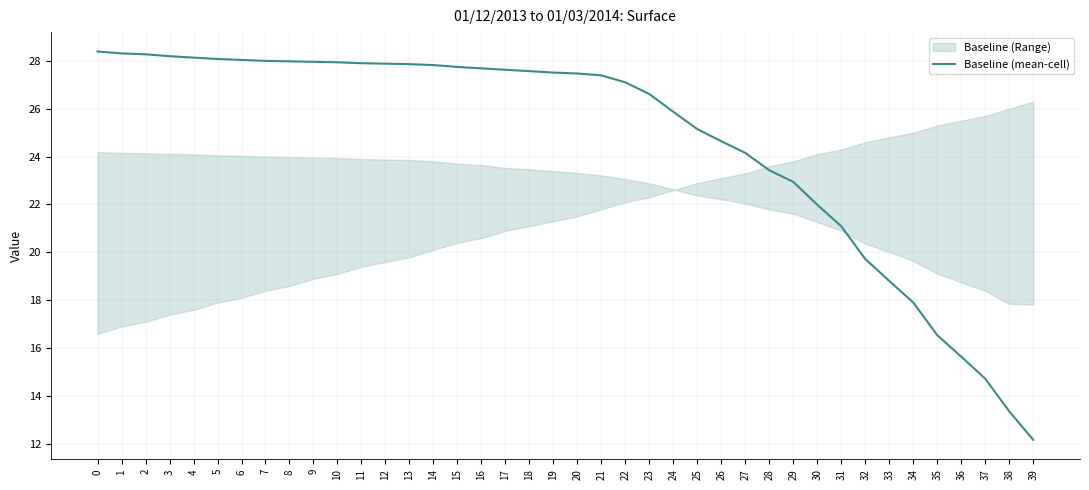

What is the sum of the values at 36 and 29?

38.6